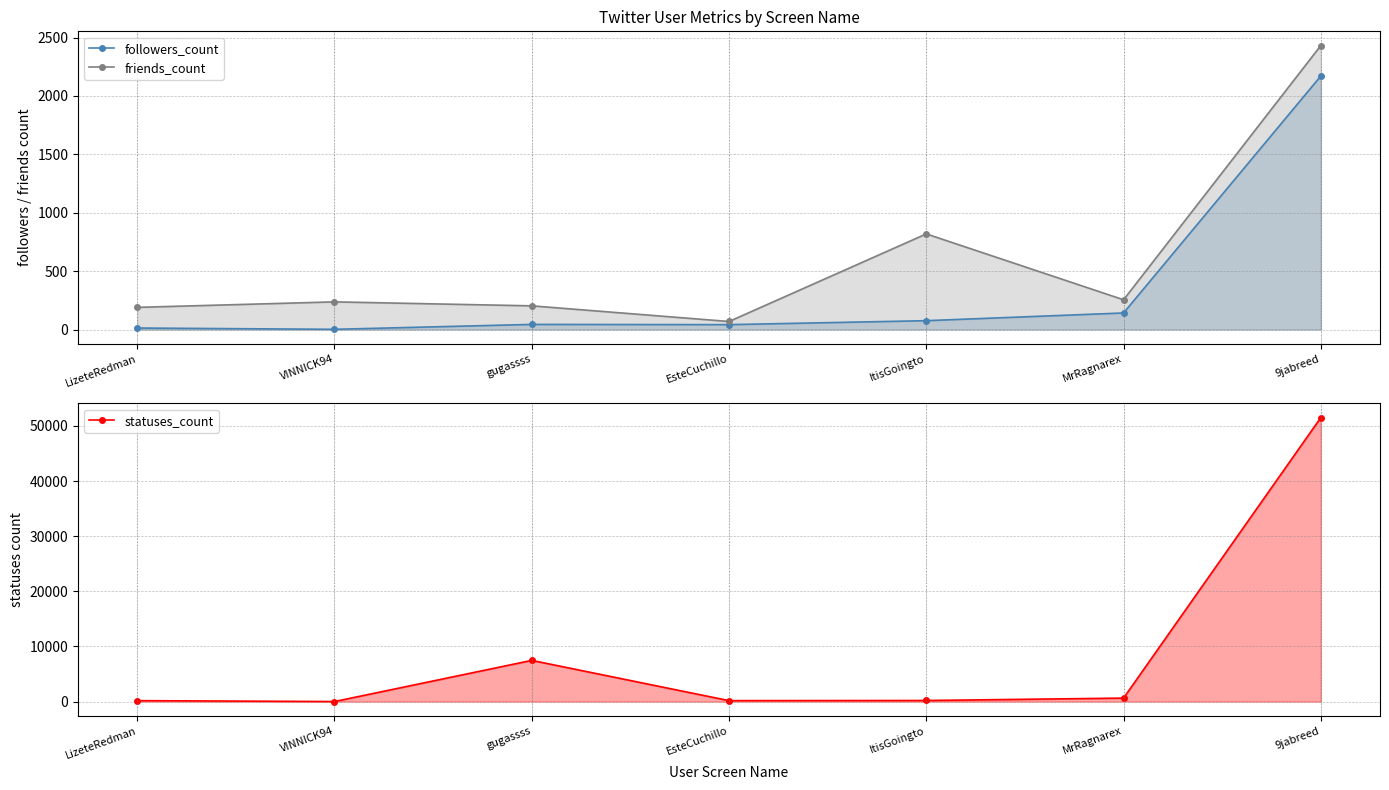

At VINNICK94, list the series in order from largest to smallest.

friends_count, statuses_count, followers_count